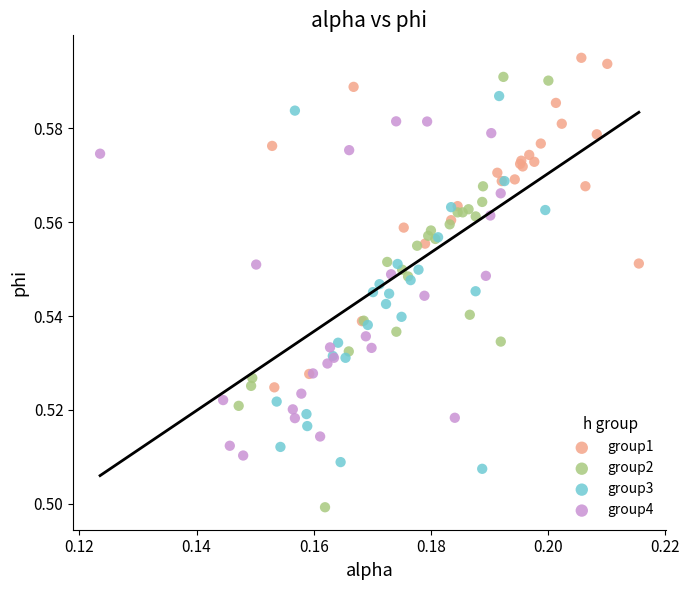

Which series contains the lowest Y value?

group2